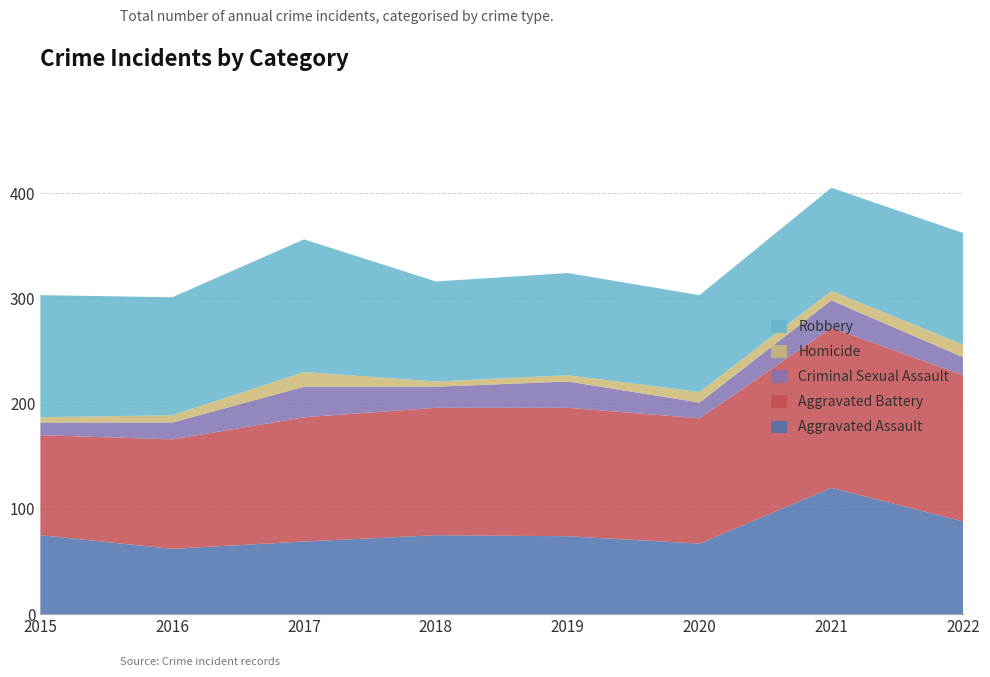

Reading left to right, extract all data points from this chart.

Aggravated Assault: 75	62	69	75	74	67	120	88
Aggravated Battery: 95	104	118	121	122	119	152	139
Criminal Sexual Assault: 12	16	29	20	25	15	26	17
Homicide: 5	7	14	5	6	10	9	12
Robbery: 116	112	126	95	97	92	98	106